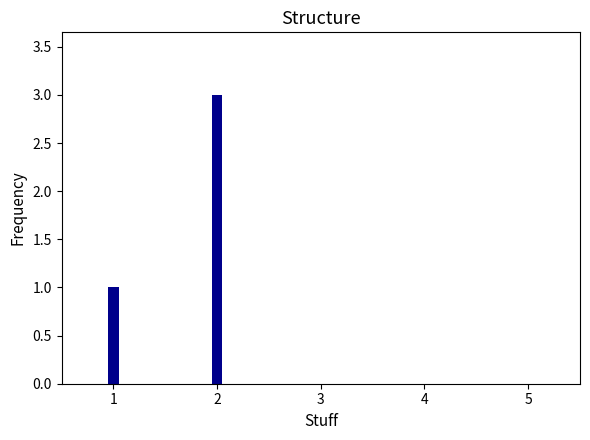

Count the number of categories in the chart.

5